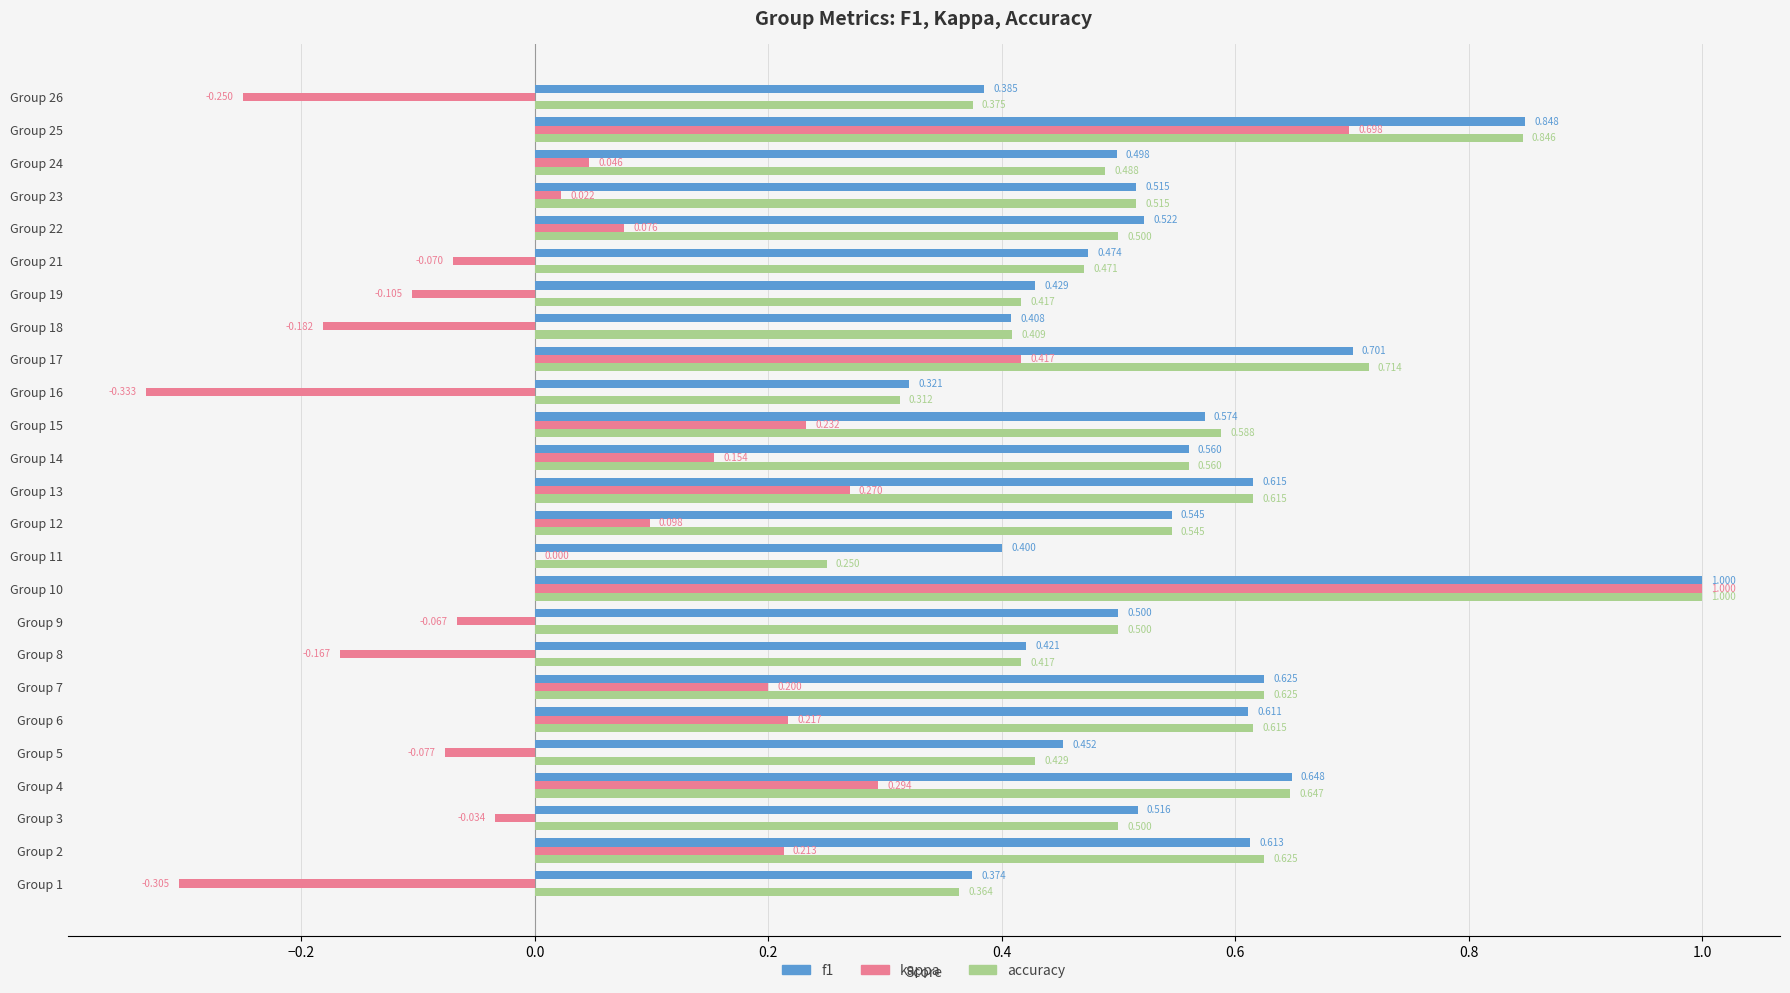

Is the value of f1 at Group 3 greater than the value of accuracy at Group 4?

No